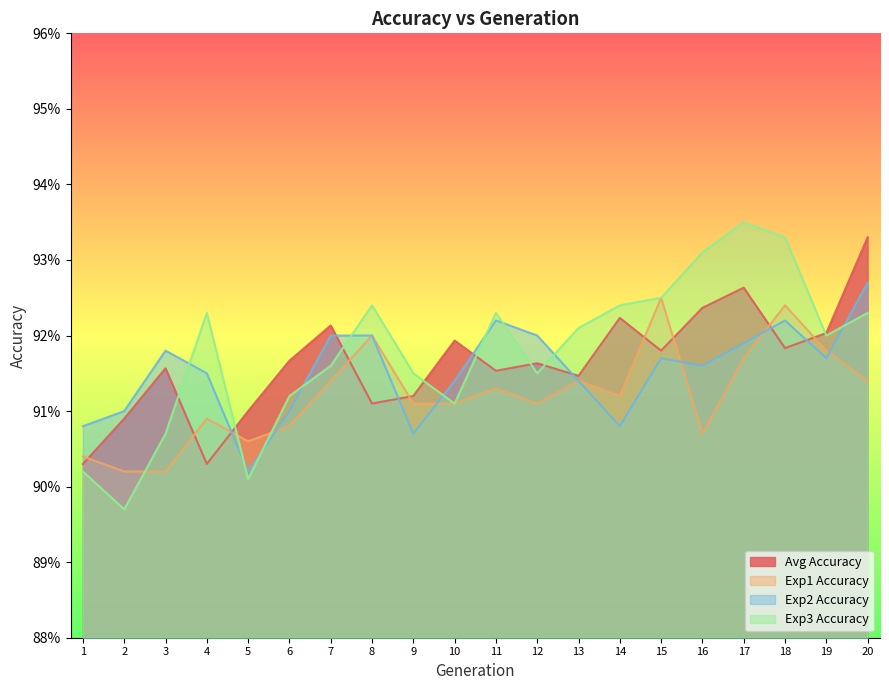

At which category does the chart reach its minimum across all series?

2